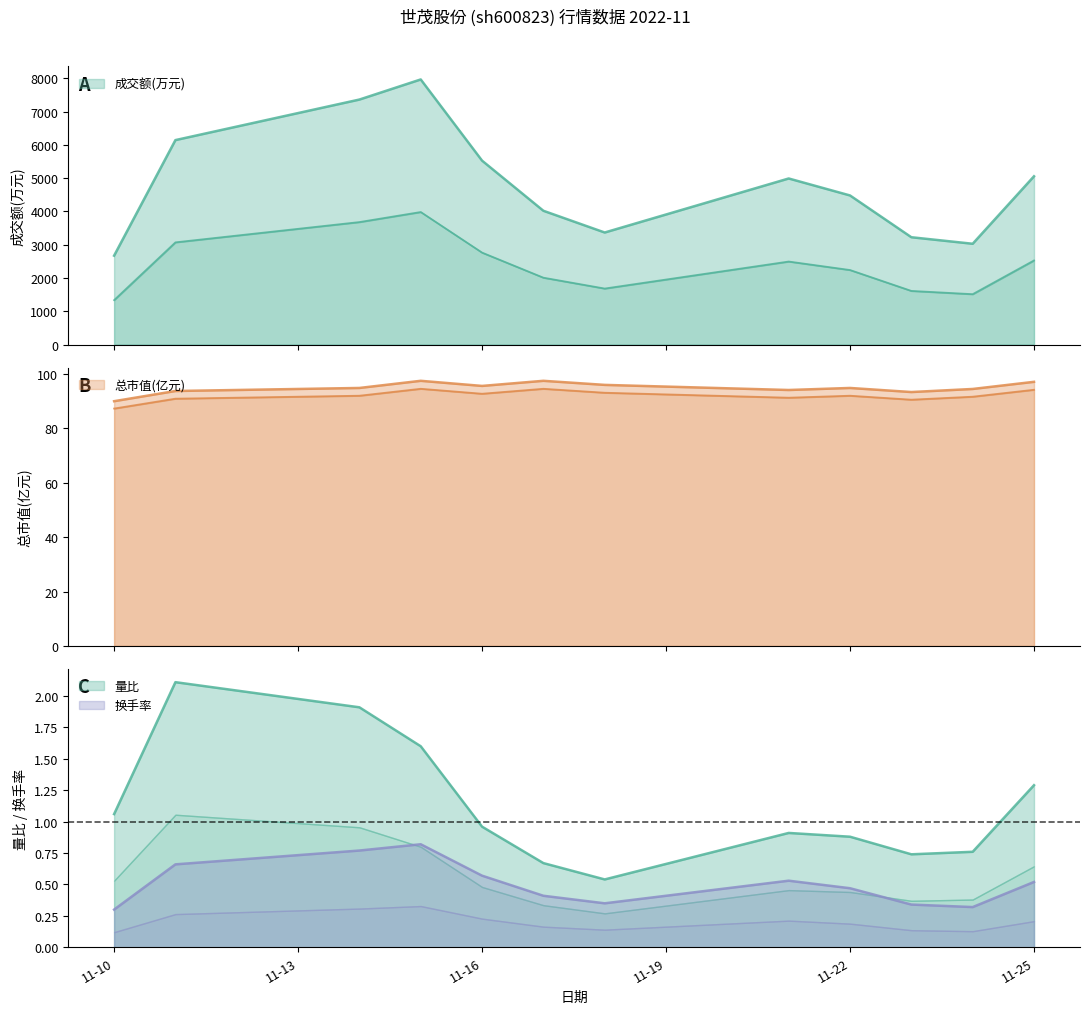

True or false: 换手率 and 成交额(万元) intersect in this chart.

False